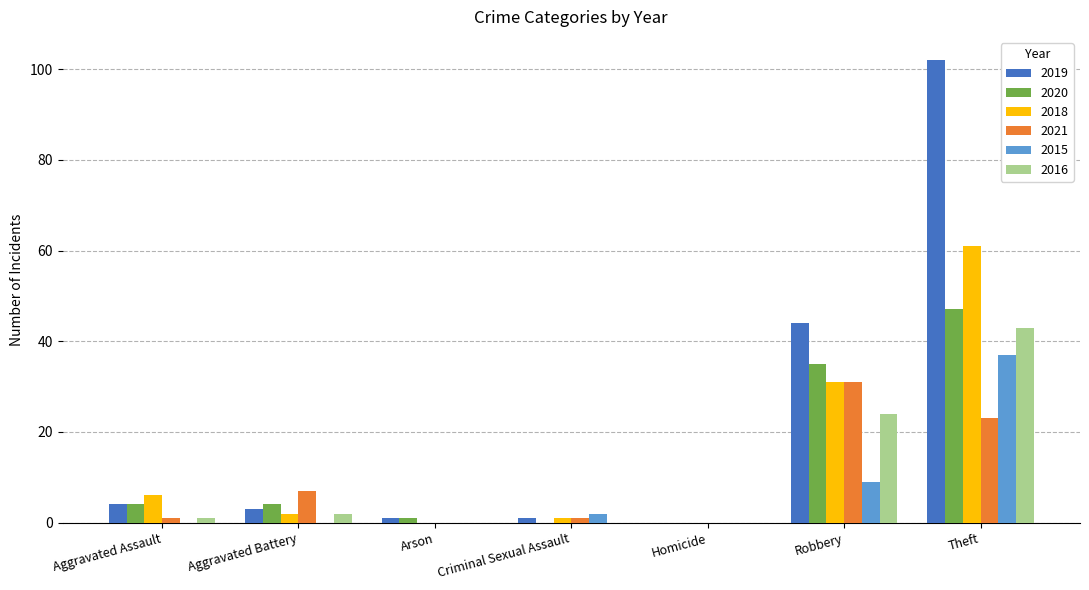

How many series are shown in this chart?

6